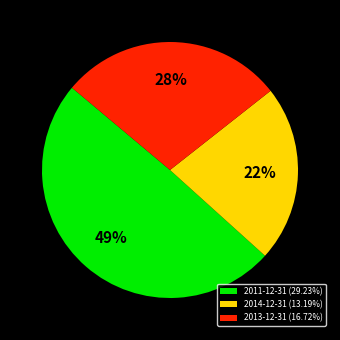

Do 2011-12-31 (29.23%) and 2013-12-31 (16.72%) together represent more than half of the pie?

Yes